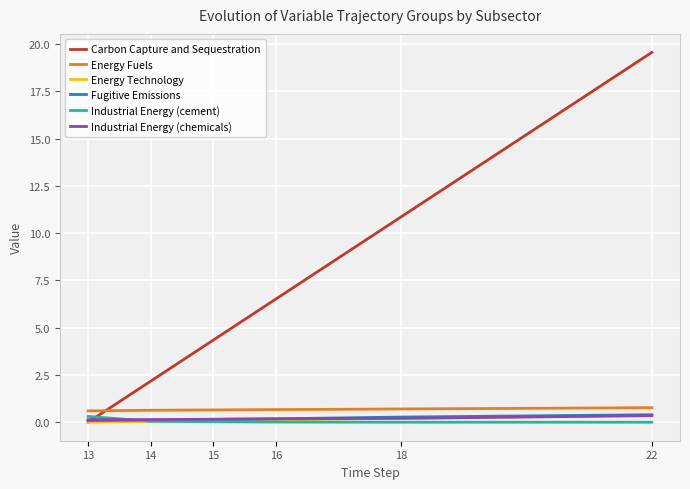

True or false: Fugitive Emissions has more than 2 interior local peaks.

False